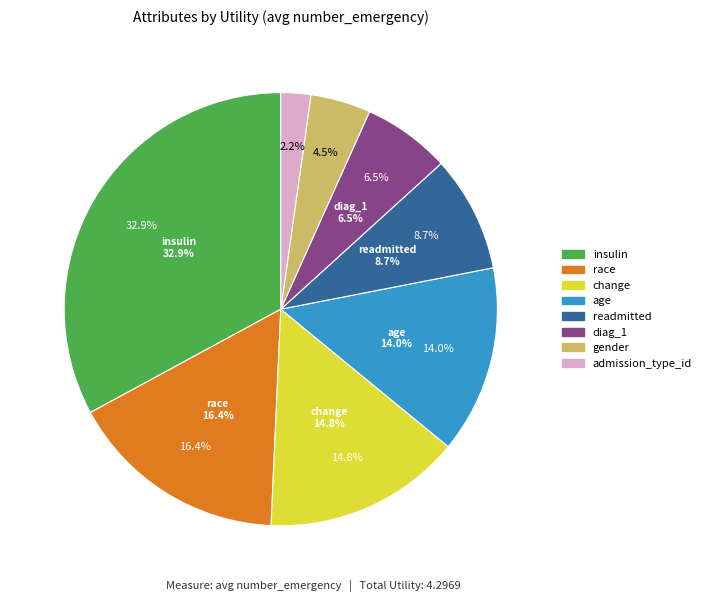

The diag_1 slice represents 12% of the pie. True or false?

False